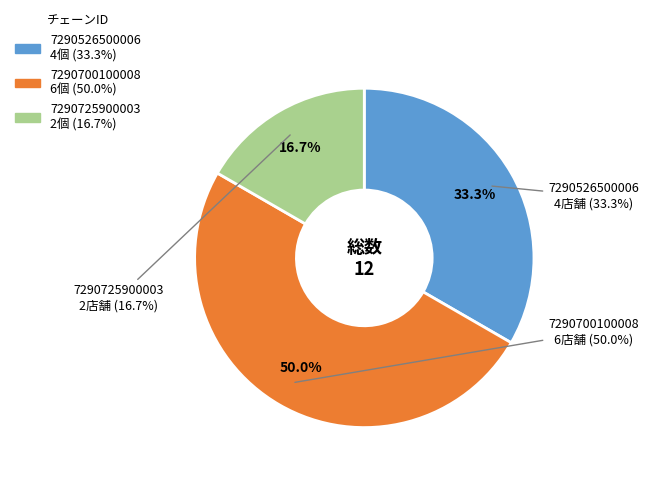

What is the largest slice in the pie chart?

7290700100008